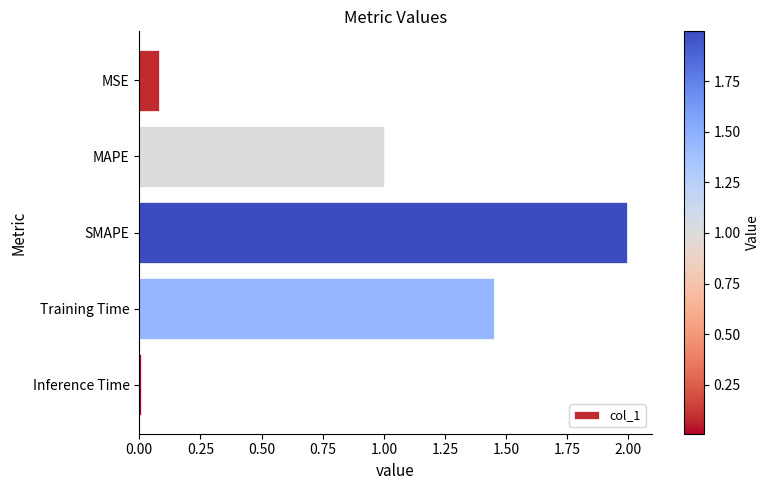

List the labels in order of value, largest first.

SMAPE, Training Time, MAPE, MSE, Inference Time